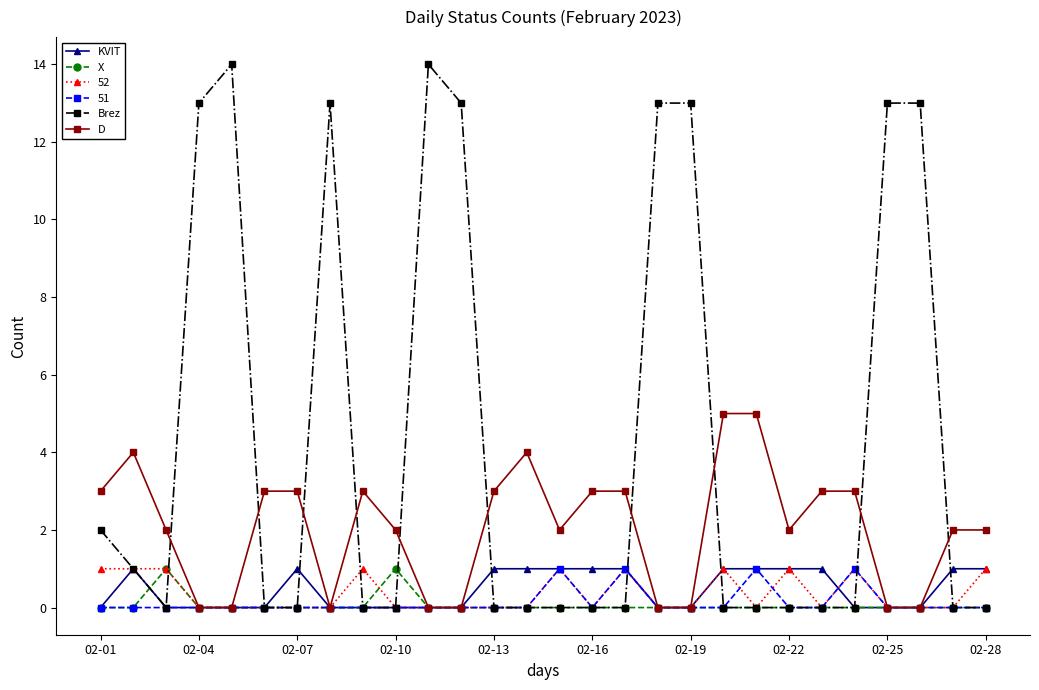

What are all the series names shown in the legend?

KVIT, X, 52, 51, Brez, D